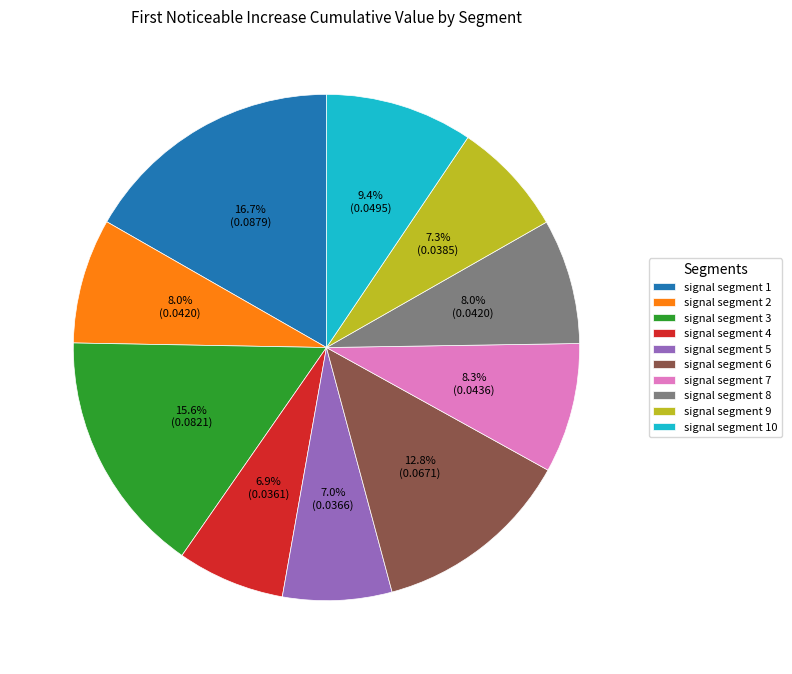

Combined, what portion of the pie is signal segment 9 and signal segment 1?

24.0%